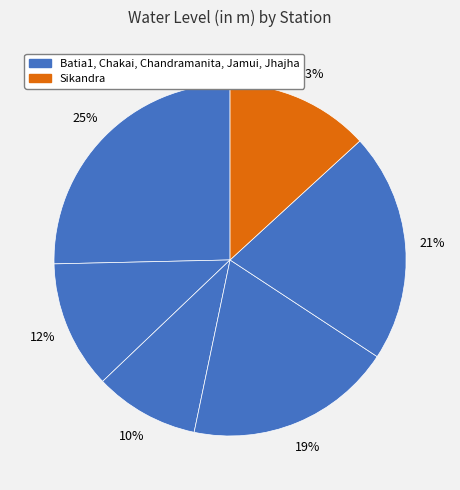

Count the number of slices in the pie.

6